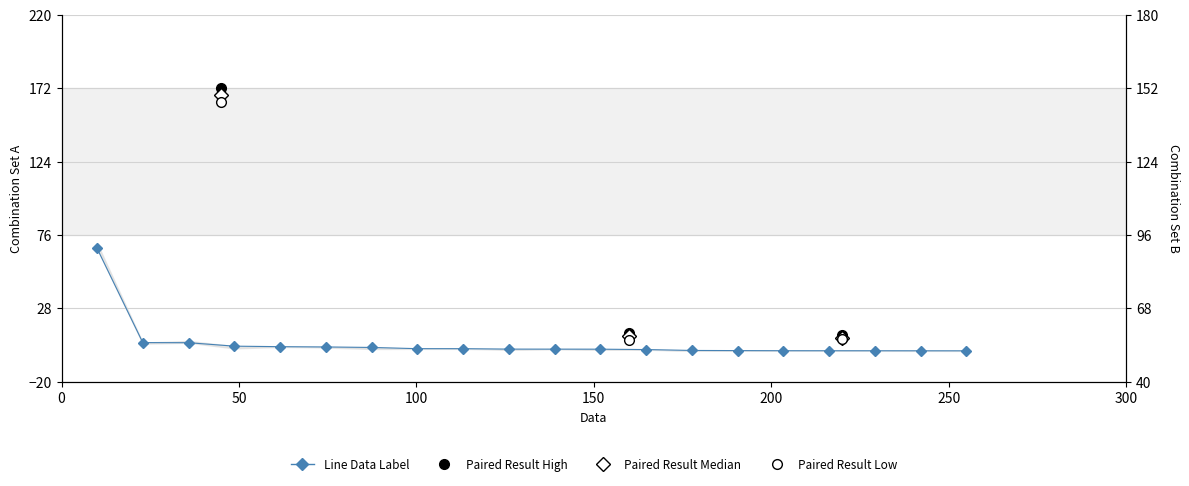

What is the value of the 13th point from the left?

1.0